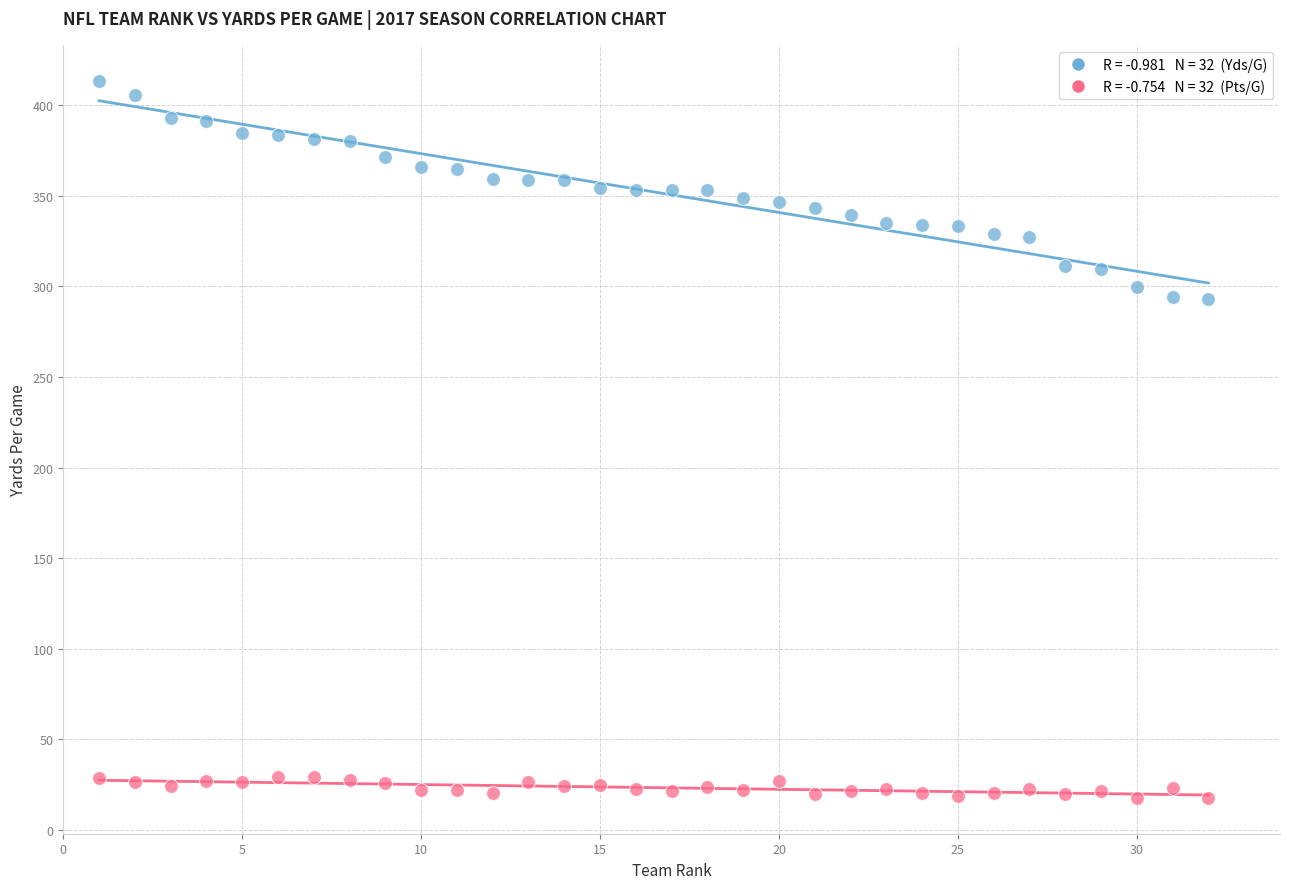

Across all data points, what is the range of X values (max minus min)?

31.0